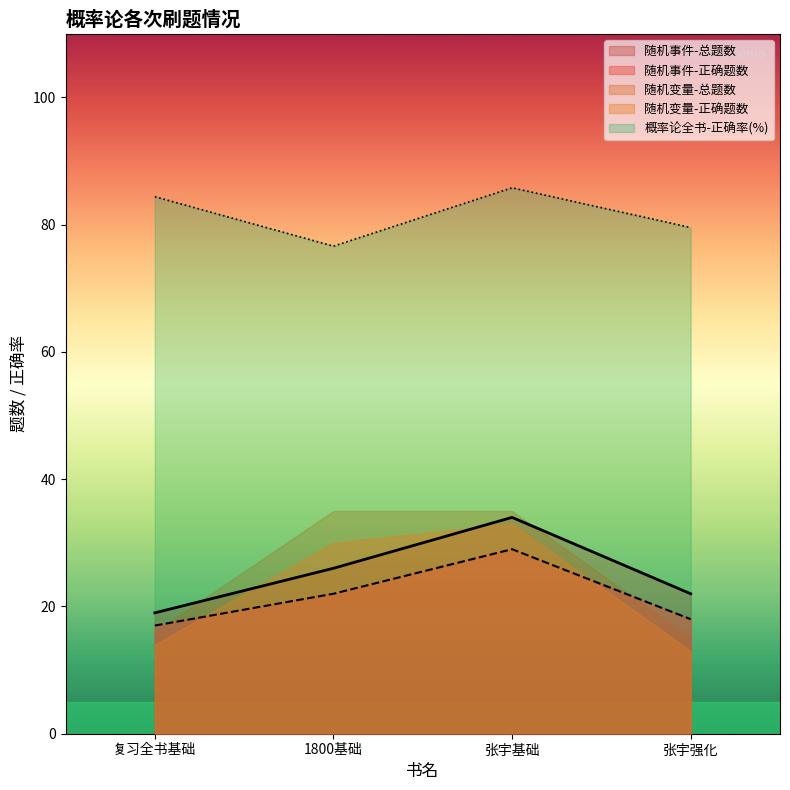

Which series has the largest total across all categories?

概率论全书-正确率(%)